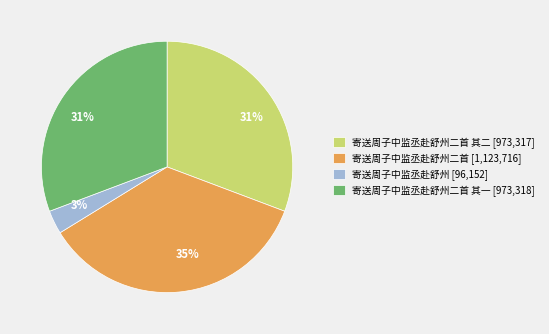

Which slice is the largest?

寄送周子中监丞赴舒州二首 [1,123,716]